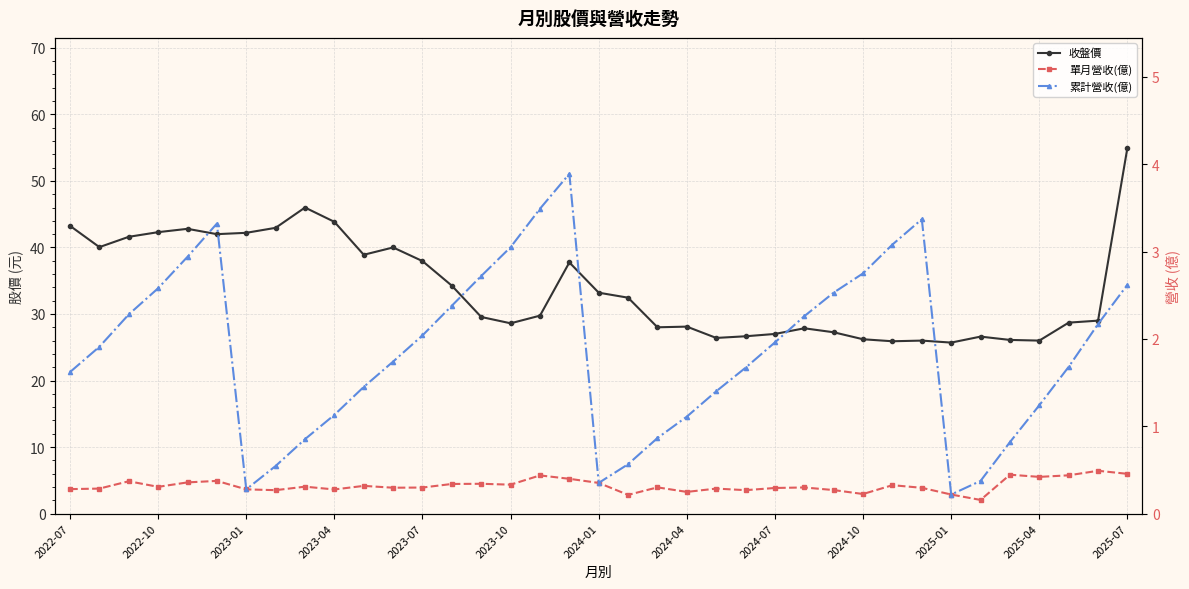

What are all the series names shown in the legend?

收盤價, 單月營收(億), 累計營收(億)